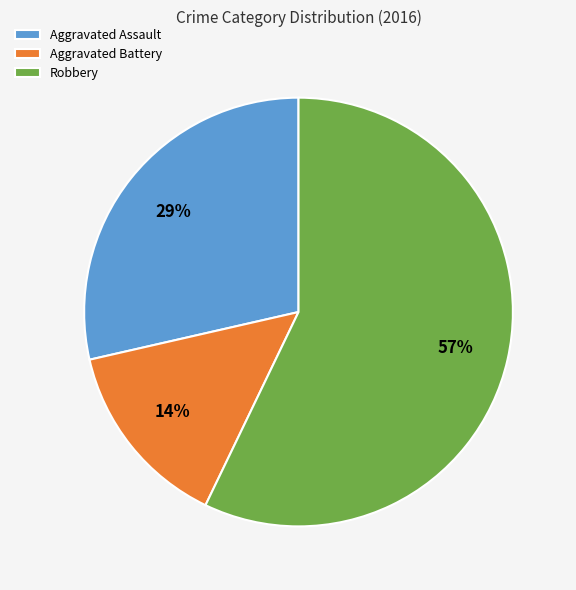

Combined, do Aggravated Assault and Aggravated Battery account for over 50%?

No